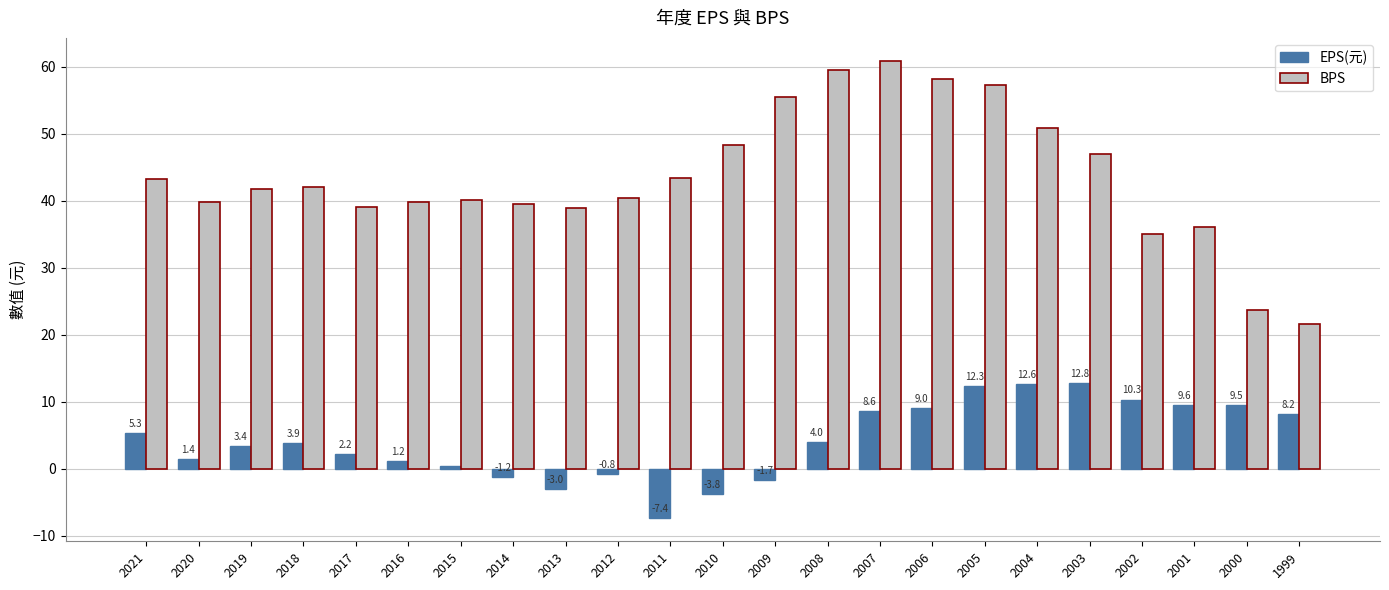

Is it true that BPS equals 48.3 at 2010?

True